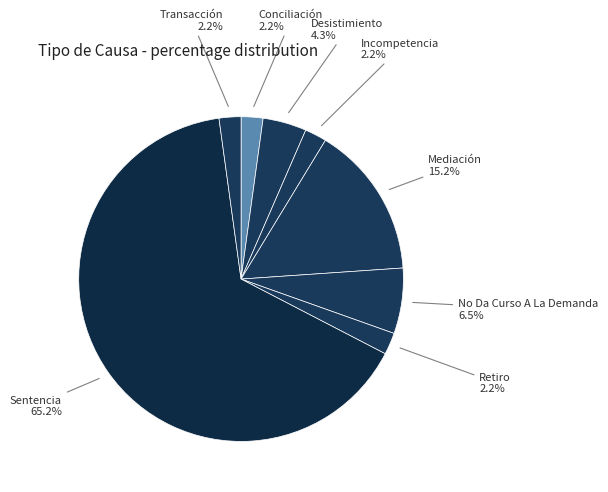

The Desistimiento slice represents 16% of the pie. True or false?

False